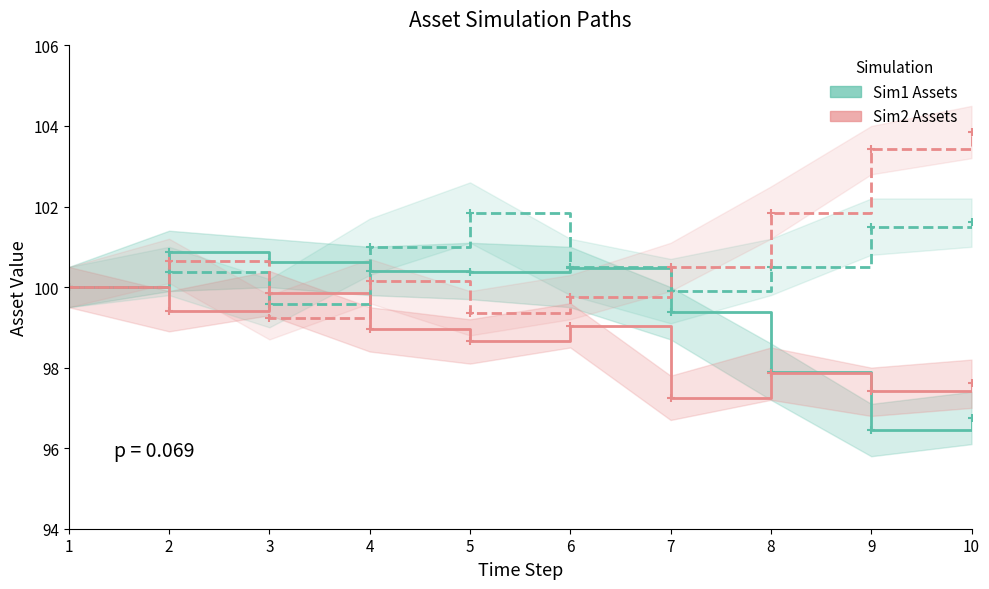

What is the value of the Asset 2 (Sim2) point at the 9th from the left?

103.4